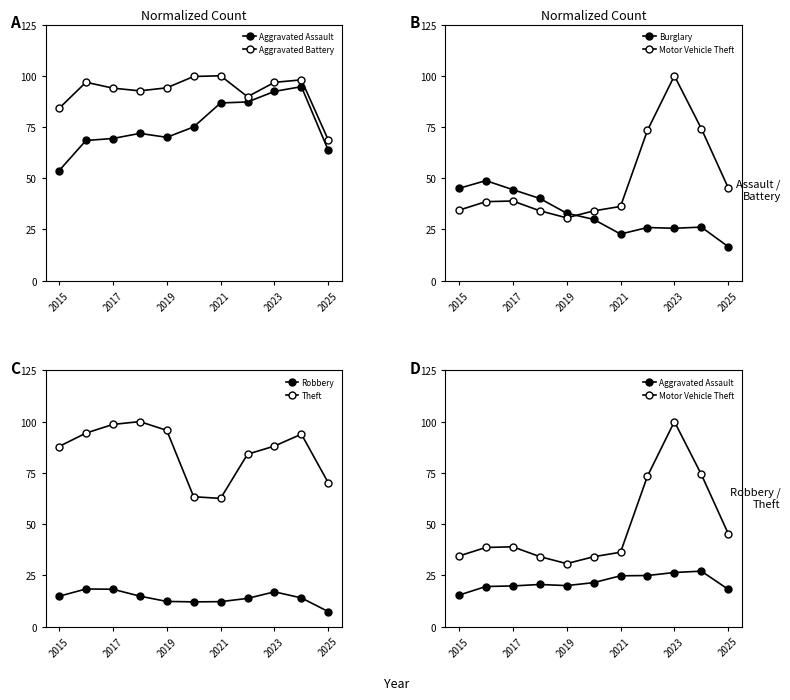

At which label does Robbery first exceed 13?

2015